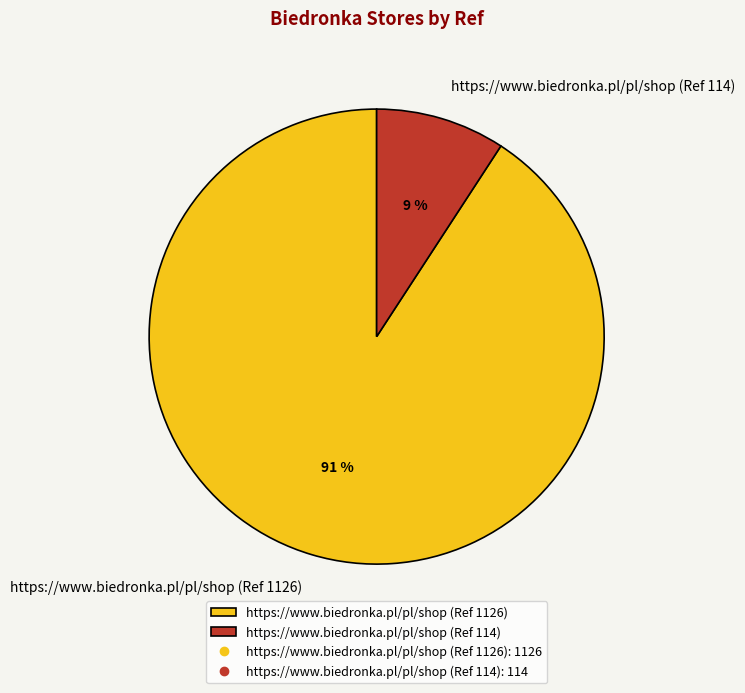

To the nearest percent, what portion does https://www.biedronka.pl/pl/shop (Ref 1126) represent?

91%